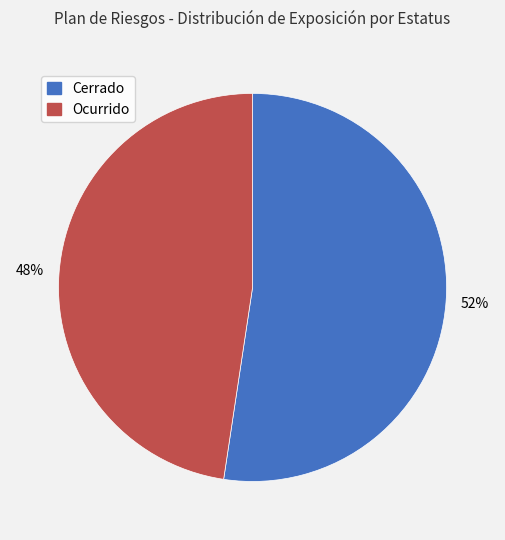

Which slice is the smallest?

Ocurrido